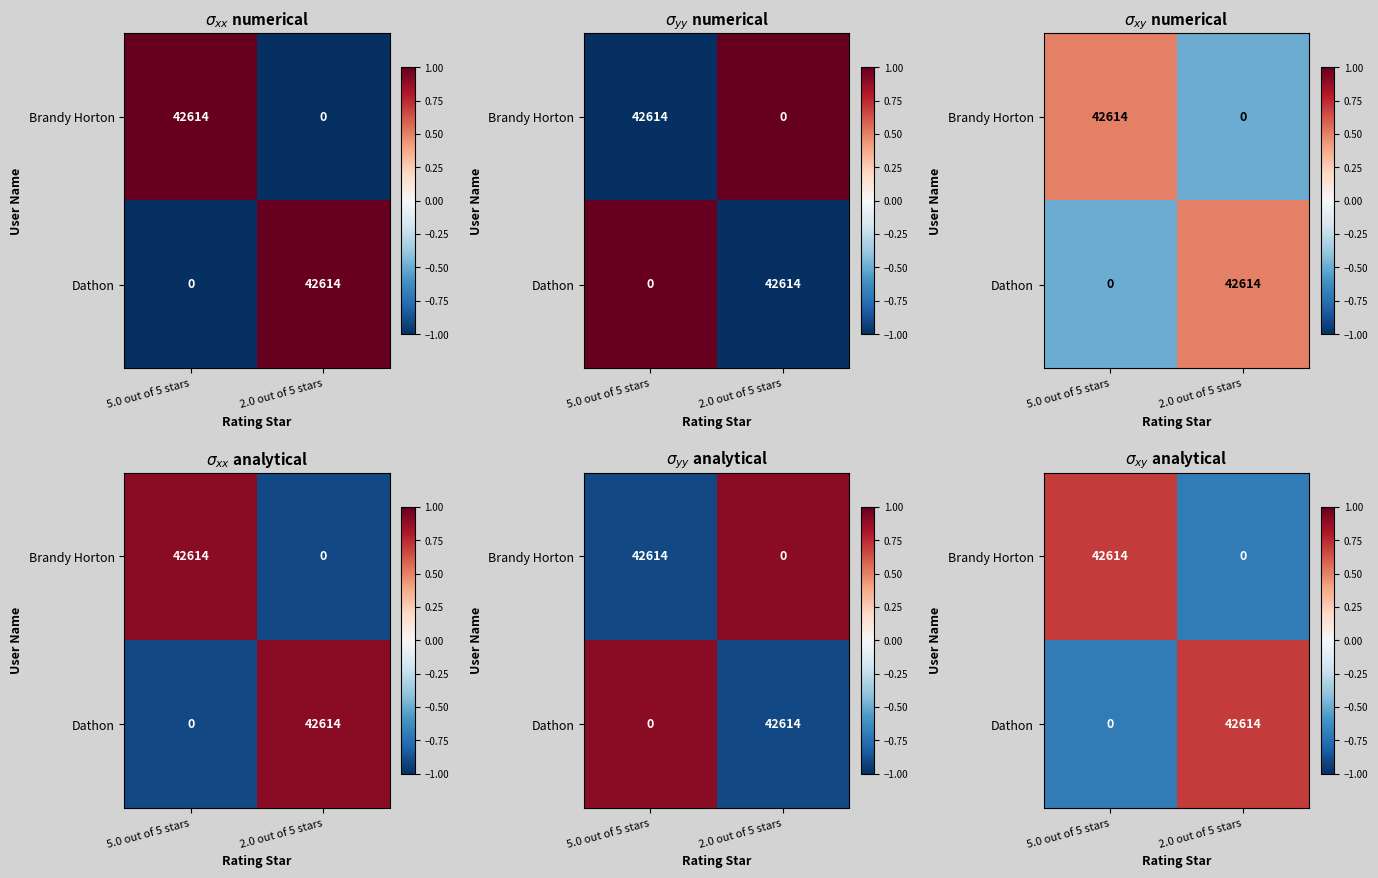

How many positive values does the Dathon series have?

1